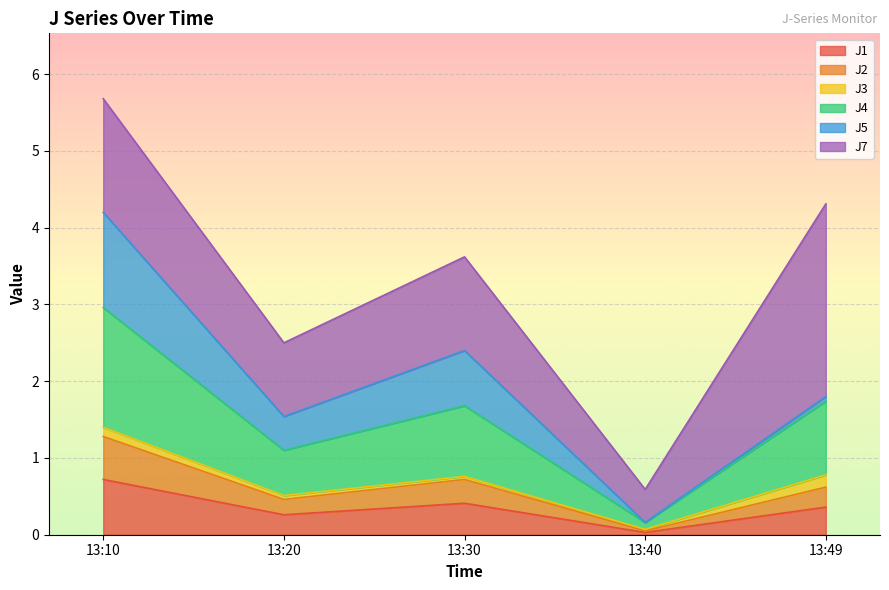

What is the total value across all series at 13:20?

2.5